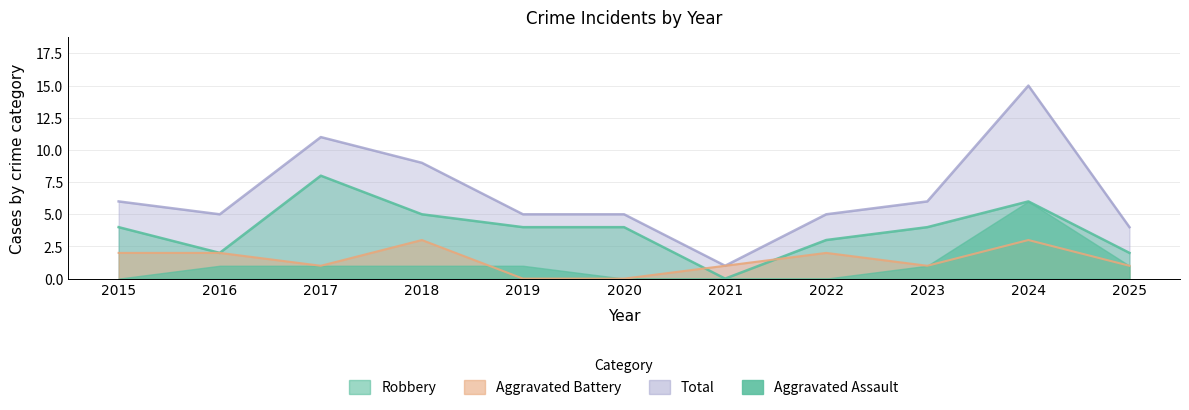

The value of Total at 2023 is 3. True or false?

False